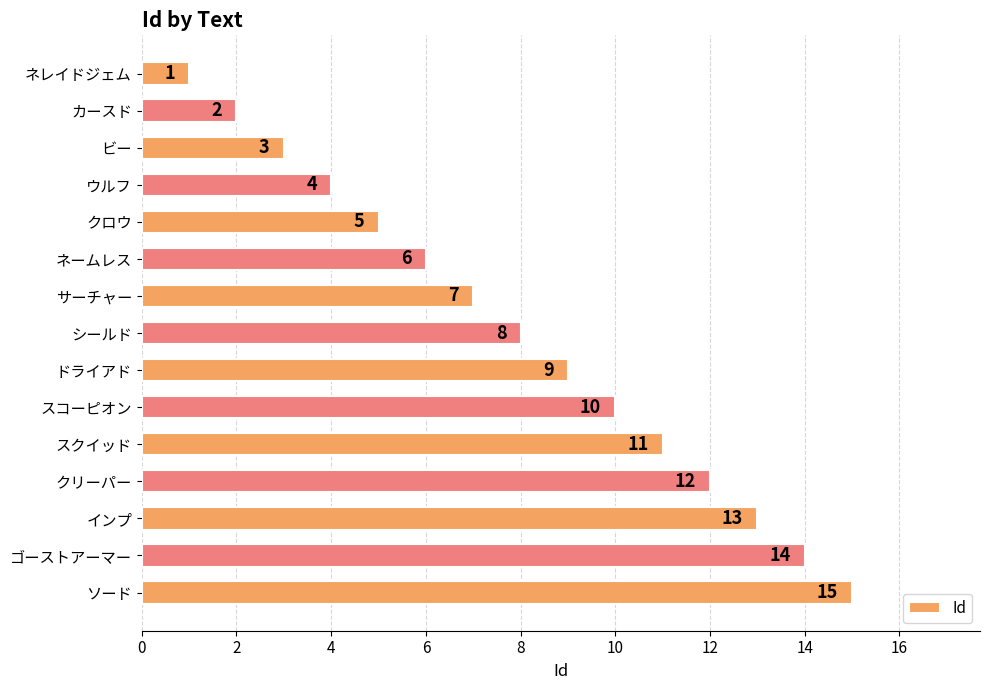

How many bars are there in total?

15